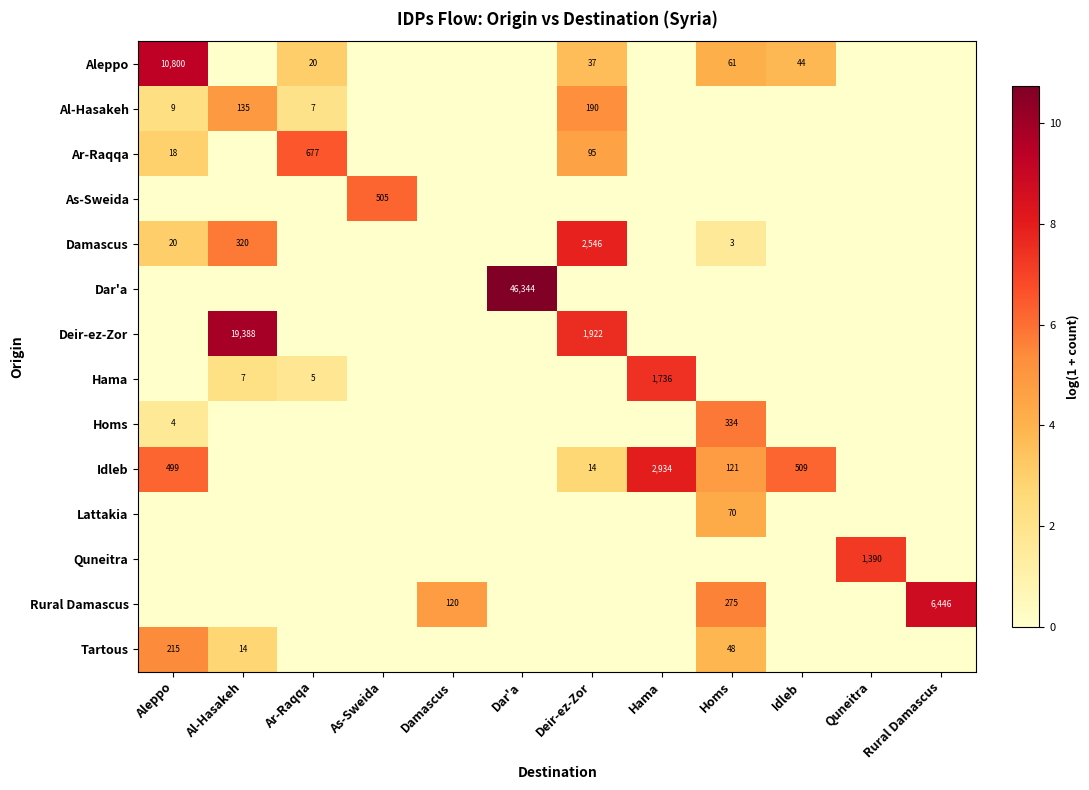

What is the total value across all series at Rural Damascus?

8.8